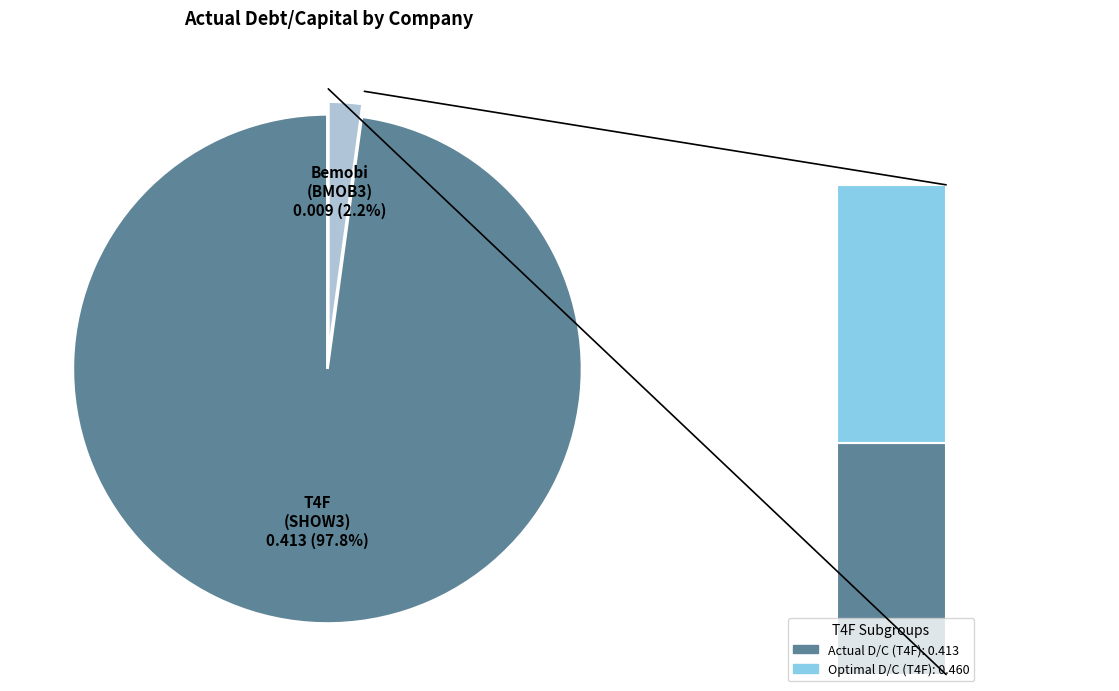

Which category has the smallest portion of the pie?

Bemobi Mobile Tech S.A. (BOVESPA:BMOB3)